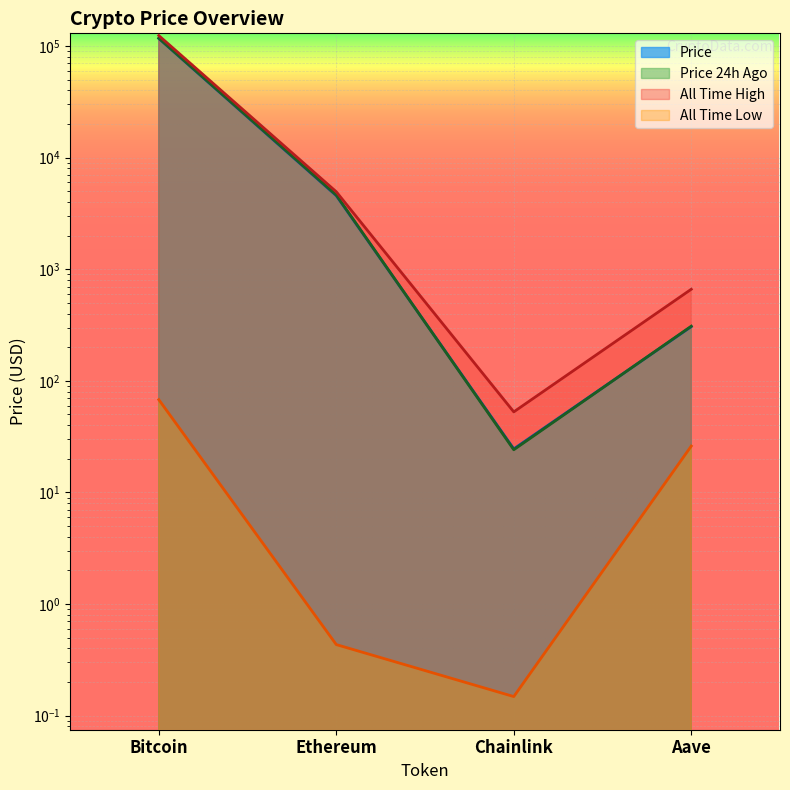

What is the lowest value of the price24hAgo series?

24.1